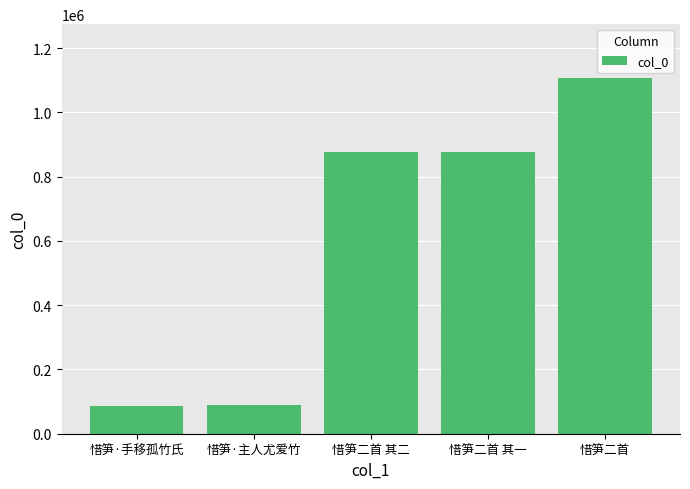

What is the smallest value displayed?

86525